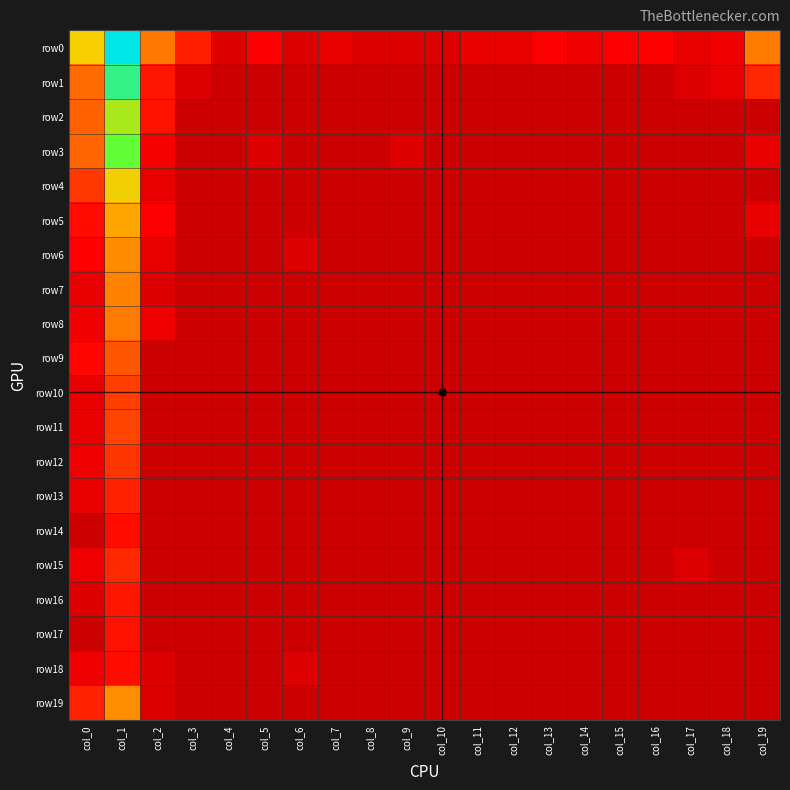

Reading right to left, what are all the values shown in this chart?

row0: col_19=4.3	col_18=1.4	col_17=1.1	col_16=1.9	col_15=1.8	col_14=1.4	col_13=1.8	col_12=1.1	col_11=1.1	col_10=0.7	col_9=0.7	col_8=0.7	col_7=1.1	col_6=0.7	col_5=1.8	col_4=0.7	col_3=2.6	col_2=4.2	col_1=9.8	col_0=6.0
row1: col_19=2.7	col_18=1.1	col_17=0.7	col_16=0.0	col_15=0.0	col_14=0.0	col_13=0.0	col_12=0.0	col_11=0.0	col_10=0.0	col_9=0.0	col_8=0.0	col_7=0.0	col_6=0.0	col_5=0.0	col_4=0.0	col_3=0.7	col_2=2.4	col_1=8.8	col_0=4.0
row2: col_19=0.0	col_18=0.0	col_17=0.0	col_16=0.0	col_15=0.0	col_14=0.0	col_13=0.0	col_12=0.0	col_11=0.0	col_10=0.0	col_9=0.0	col_8=0.0	col_7=0.0	col_6=0.0	col_5=0.0	col_4=0.0	col_3=0.0	col_2=2.3	col_1=7.0	col_0=3.9
row3: col_19=1.1	col_18=0.0	col_17=0.0	col_16=0.0	col_15=0.0	col_14=0.0	col_13=0.0	col_12=0.0	col_11=0.0	col_10=0.0	col_9=0.7	col_8=0.0	col_7=0.0	col_6=0.0	col_5=0.7	col_4=0.0	col_3=0.0	col_2=1.6	col_1=7.9	col_0=3.9
row4: col_19=0.0	col_18=0.0	col_17=0.0	col_16=0.0	col_15=0.0	col_14=0.0	col_13=0.0	col_12=0.0	col_11=0.0	col_10=0.0	col_9=0.0	col_8=0.0	col_7=0.0	col_6=0.0	col_5=0.0	col_4=0.0	col_3=0.0	col_2=1.1	col_1=6.1	col_0=3.0
row5: col_19=1.1	col_18=0.0	col_17=0.0	col_16=0.0	col_15=0.0	col_14=0.0	col_13=0.0	col_12=0.0	col_11=0.0	col_10=0.0	col_9=0.0	col_8=0.0	col_7=0.0	col_6=0.0	col_5=0.0	col_4=0.0	col_3=0.0	col_2=1.8	col_1=5.2	col_0=2.2
row6: col_19=0.0	col_18=0.0	col_17=0.0	col_16=0.0	col_15=0.0	col_14=0.0	col_13=0.0	col_12=0.0	col_11=0.0	col_10=0.0	col_9=0.0	col_8=0.0	col_7=0.0	col_6=0.7	col_5=0.0	col_4=0.0	col_3=0.0	col_2=1.1	col_1=4.7	col_0=1.9
row7: col_19=0.0	col_18=0.0	col_17=0.0	col_16=0.0	col_15=0.0	col_14=0.0	col_13=0.0	col_12=0.0	col_11=0.0	col_10=0.0	col_9=0.0	col_8=0.0	col_7=0.0	col_6=0.0	col_5=0.0	col_4=0.0	col_3=0.0	col_2=0.7	col_1=4.5	col_0=1.1
row8: col_19=0.0	col_18=0.0	col_17=0.0	col_16=0.0	col_15=0.0	col_14=0.0	col_13=0.0	col_12=0.0	col_11=0.0	col_10=0.0	col_9=0.0	col_8=0.0	col_7=0.0	col_6=0.0	col_5=0.0	col_4=0.0	col_3=0.0	col_2=1.4	col_1=4.3	col_0=1.4
row9: col_19=0.0	col_18=0.0	col_17=0.0	col_16=0.0	col_15=0.0	col_14=0.0	col_13=0.0	col_12=0.0	col_11=0.0	col_10=0.0	col_9=0.0	col_8=0.0	col_7=0.0	col_6=0.0	col_5=0.0	col_4=0.0	col_3=0.0	col_2=0.0	col_1=3.7	col_0=2.1
row10: col_19=0.0	col_18=0.0	col_17=0.0	col_16=0.0	col_15=0.0	col_14=0.0	col_13=0.0	col_12=0.0	col_11=0.0	col_10=0.0	col_9=0.0	col_8=0.0	col_7=0.0	col_6=0.0	col_5=0.0	col_4=0.0	col_3=0.0	col_2=0.0	col_1=3.2	col_0=1.1
row11: col_19=0.0	col_18=0.0	col_17=0.0	col_16=0.0	col_15=0.0	col_14=0.0	col_13=0.0	col_12=0.0	col_11=0.0	col_10=0.0	col_9=0.0	col_8=0.0	col_7=0.0	col_6=0.0	col_5=0.0	col_4=0.0	col_3=0.0	col_2=0.0	col_1=3.3	col_0=1.1
row12: col_19=0.0	col_18=0.0	col_17=0.0	col_16=0.0	col_15=0.0	col_14=0.0	col_13=0.0	col_12=0.0	col_11=0.0	col_10=0.0	col_9=0.0	col_8=0.0	col_7=0.0	col_6=0.0	col_5=0.0	col_4=0.0	col_3=0.0	col_2=0.0	col_1=3.0	col_0=1.4
row13: col_19=0.0	col_18=0.0	col_17=0.0	col_16=0.0	col_15=0.0	col_14=0.0	col_13=0.0	col_12=0.0	col_11=0.0	col_10=0.0	col_9=0.0	col_8=0.0	col_7=0.0	col_6=0.0	col_5=0.0	col_4=0.0	col_3=0.0	col_2=0.0	col_1=2.6	col_0=1.1
row14: col_19=0.0	col_18=0.0	col_17=0.0	col_16=0.0	col_15=0.0	col_14=0.0	col_13=0.0	col_12=0.0	col_11=0.0	col_10=0.0	col_9=0.0	col_8=0.0	col_7=0.0	col_6=0.0	col_5=0.0	col_4=0.0	col_3=0.0	col_2=0.0	col_1=2.2	col_0=0.0
row15: col_19=0.0	col_18=0.0	col_17=0.7	col_16=0.0	col_15=0.0	col_14=0.0	col_13=0.0	col_12=0.0	col_11=0.0	col_10=0.0	col_9=0.0	col_8=0.0	col_7=0.0	col_6=0.0	col_5=0.0	col_4=0.0	col_3=0.0	col_2=0.0	col_1=2.8	col_0=1.4
row16: col_19=0.0	col_18=0.0	col_17=0.0	col_16=0.0	col_15=0.0	col_14=0.0	col_13=0.0	col_12=0.0	col_11=0.0	col_10=0.0	col_9=0.0	col_8=0.0	col_7=0.0	col_6=0.0	col_5=0.0	col_4=0.0	col_3=0.0	col_2=0.0	col_1=2.4	col_0=0.7
row17: col_19=0.0	col_18=0.0	col_17=0.0	col_16=0.0	col_15=0.0	col_14=0.0	col_13=0.0	col_12=0.0	col_11=0.0	col_10=0.0	col_9=0.0	col_8=0.0	col_7=0.0	col_6=0.0	col_5=0.0	col_4=0.0	col_3=0.0	col_2=0.0	col_1=2.3	col_0=0.0
row18: col_19=0.0	col_18=0.0	col_17=0.0	col_16=0.0	col_15=0.0	col_14=0.0	col_13=0.0	col_12=0.0	col_11=0.0	col_10=0.0	col_9=0.0	col_8=0.0	col_7=0.0	col_6=0.7	col_5=0.0	col_4=0.0	col_3=0.0	col_2=0.7	col_1=2.2	col_0=1.4
row19: col_19=0.0	col_18=0.0	col_17=0.0	col_16=0.0	col_15=0.0	col_14=0.0	col_13=0.0	col_12=0.0	col_11=0.0	col_10=0.0	col_9=0.0	col_8=0.0	col_7=0.0	col_6=0.0	col_5=0.0	col_4=0.0	col_3=0.0	col_2=0.7	col_1=4.7	col_0=2.6